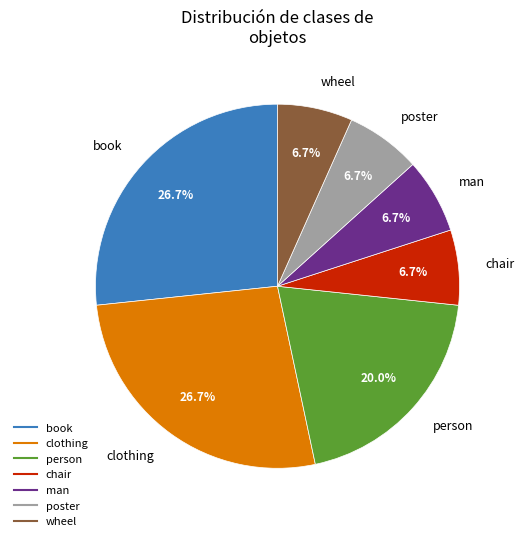

What percentage is the chair slice, to the nearest percent?

7%